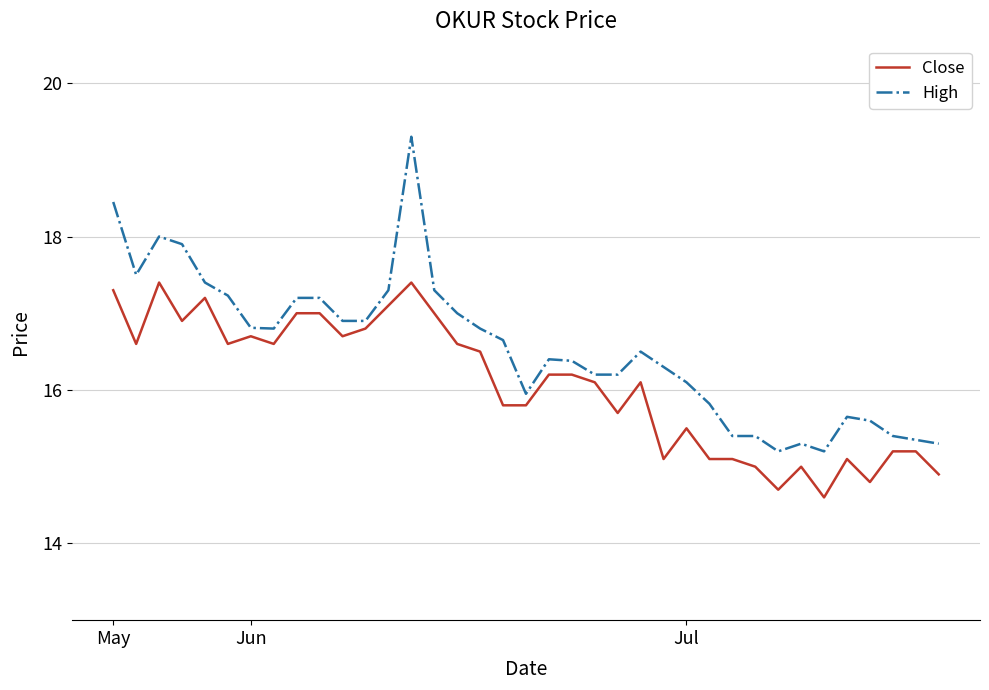

True or false: Close has more than 1 points higher than both neighbors.

True